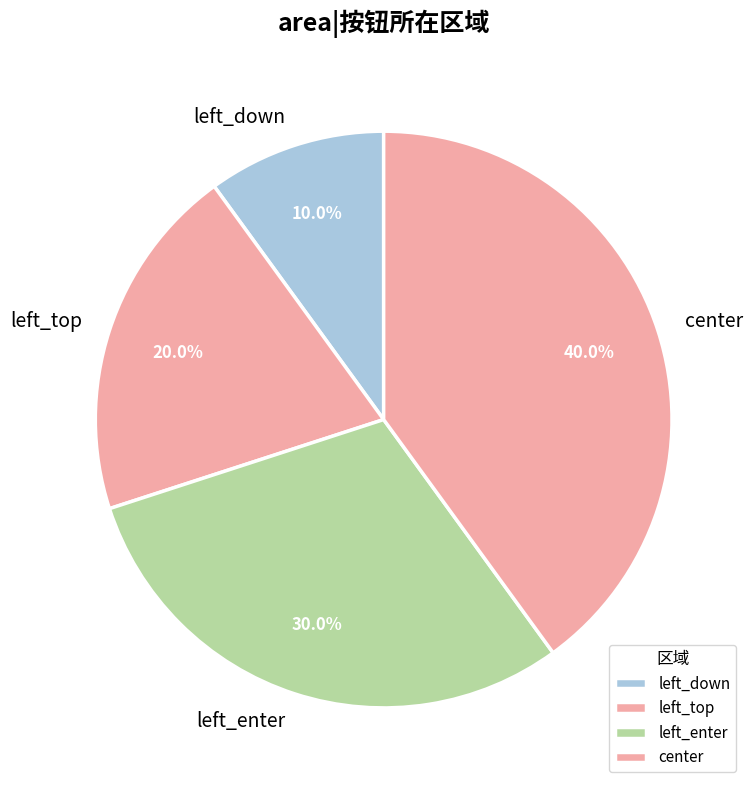

Rank the categories by value from lowest to highest.

left_down, left_top, left_enter, center